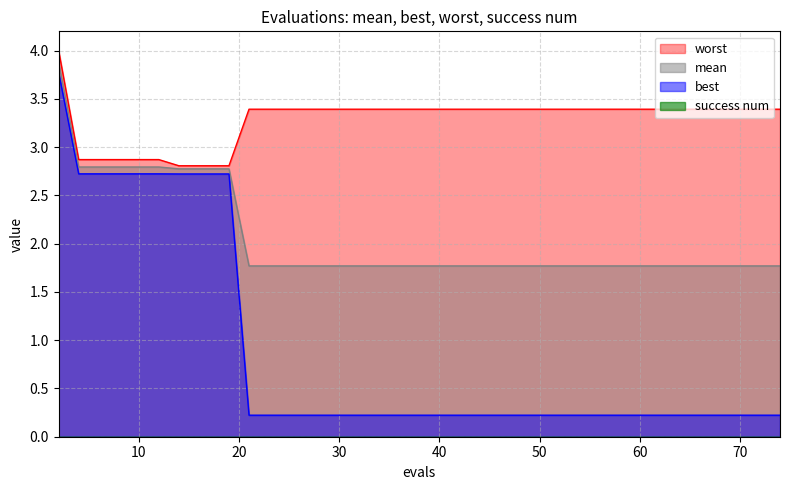

Read the best value at 74.

0.2